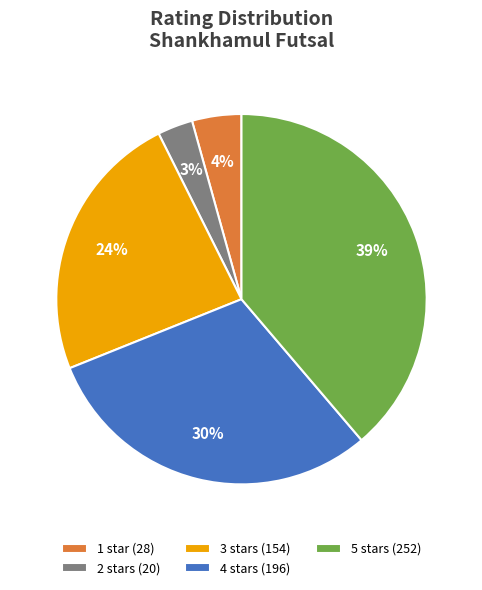

To the nearest percent, what portion does 2 stars represent?

3%